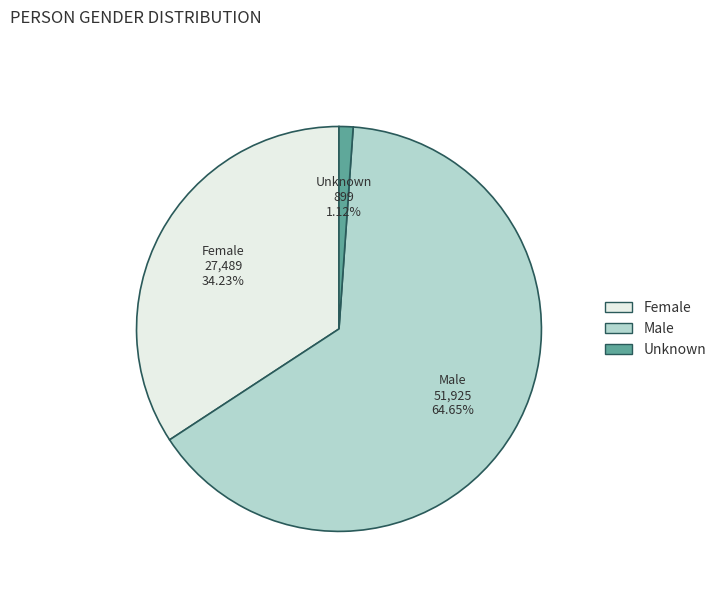

Rank the categories by value from highest to lowest.

Male, Female, Unknown